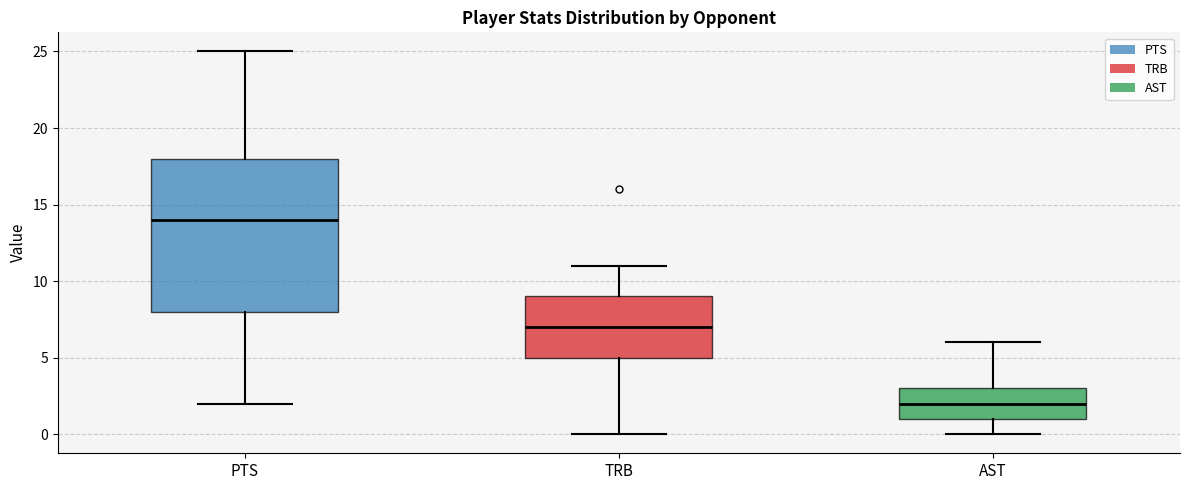

Which box is the tallest, from its lower edge to its upper edge?

PTS